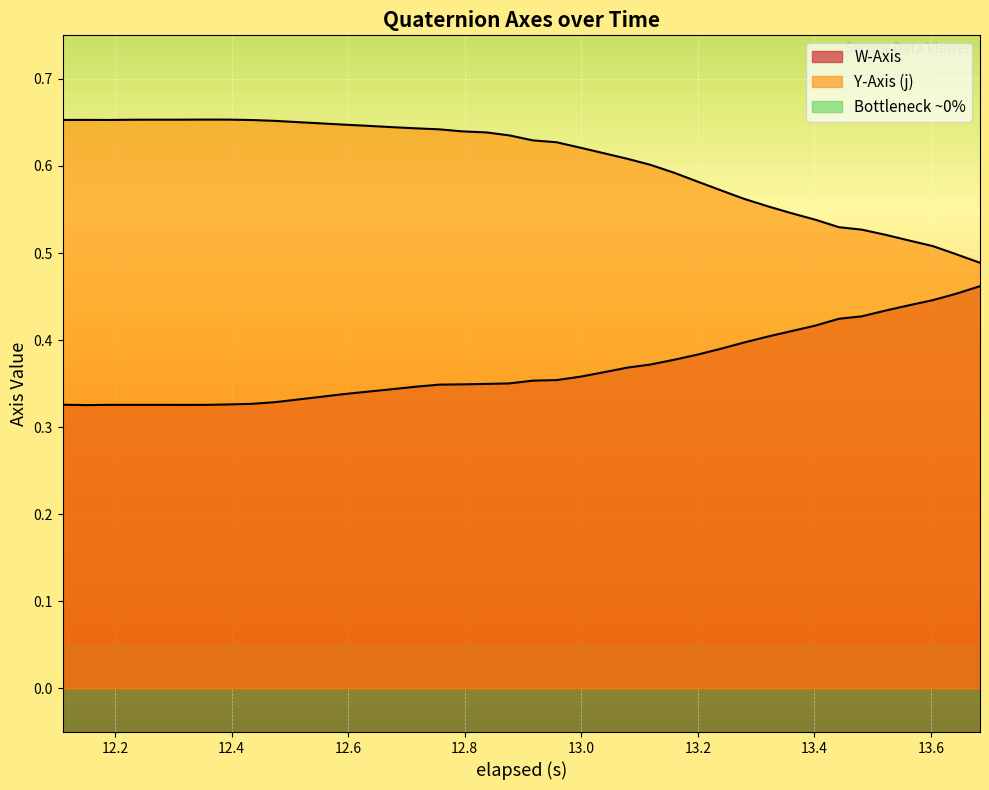

How many lines are shown in the chart?

2